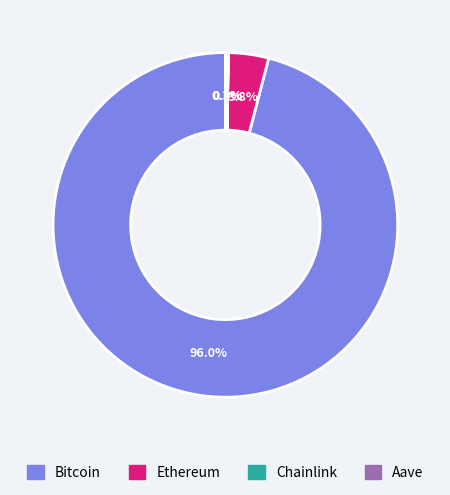

Which slice represents more than half of the pie?

Bitcoin